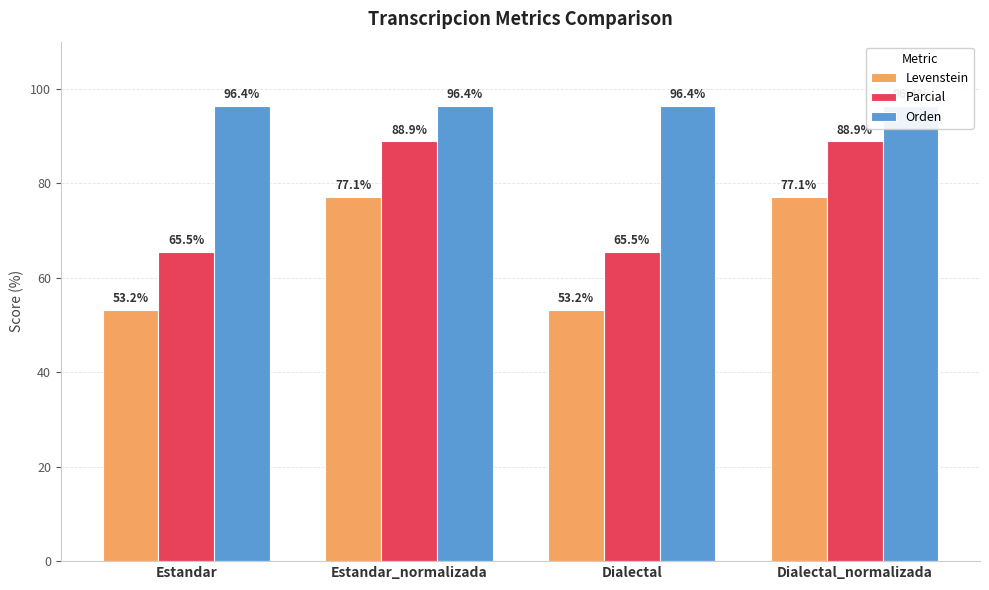

Reading left to right, what are all the values shown in this chart?

Levenstein: Estandar=53.2	Estandar_normalizada=77.1	Dialectal=53.2	Dialectal_normalizada=77.1
Parcial: Estandar=65.5	Estandar_normalizada=88.9	Dialectal=65.5	Dialectal_normalizada=88.9
Orden: Estandar=96.4	Estandar_normalizada=96.4	Dialectal=96.4	Dialectal_normalizada=96.4